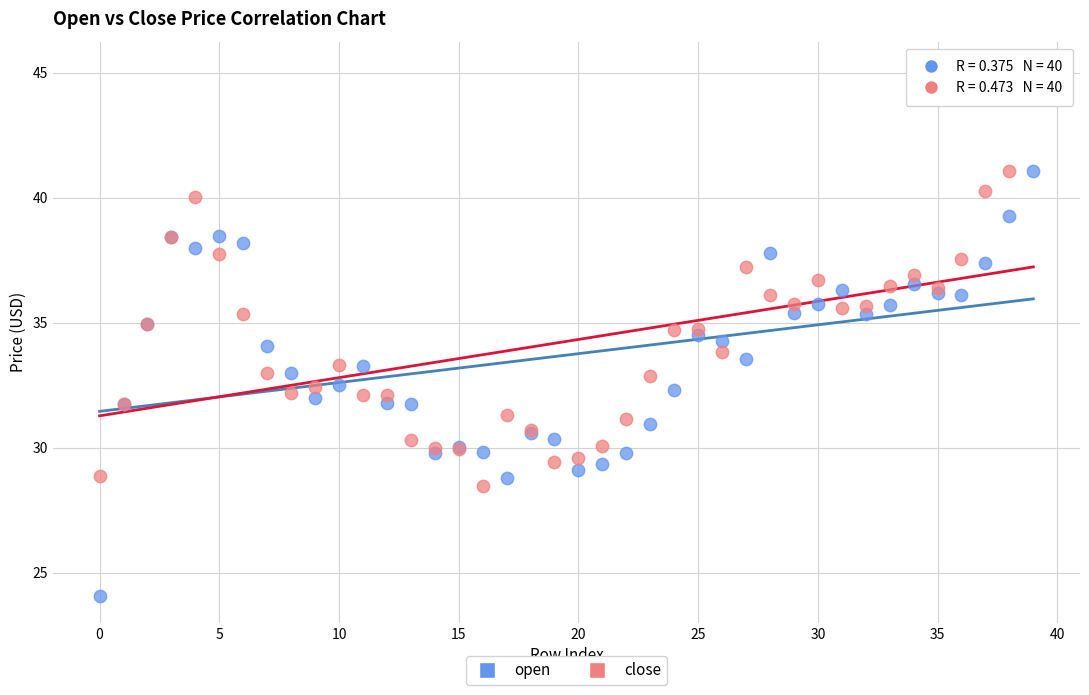

Which series reaches the maximum Y coordinate?

close